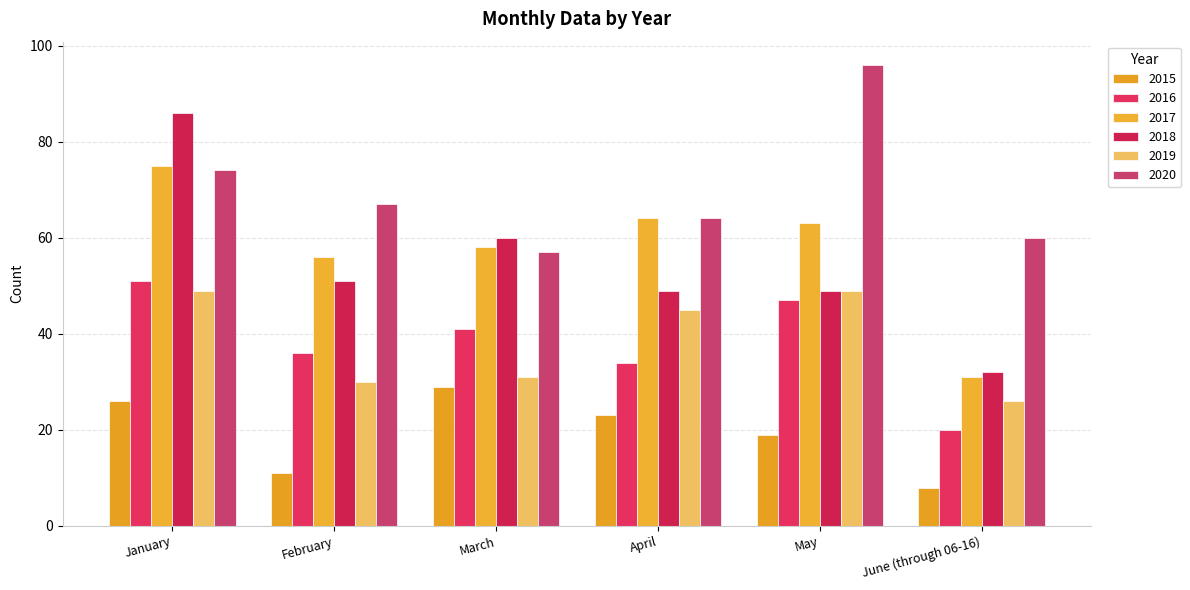

How many distinct data groups are displayed?

6